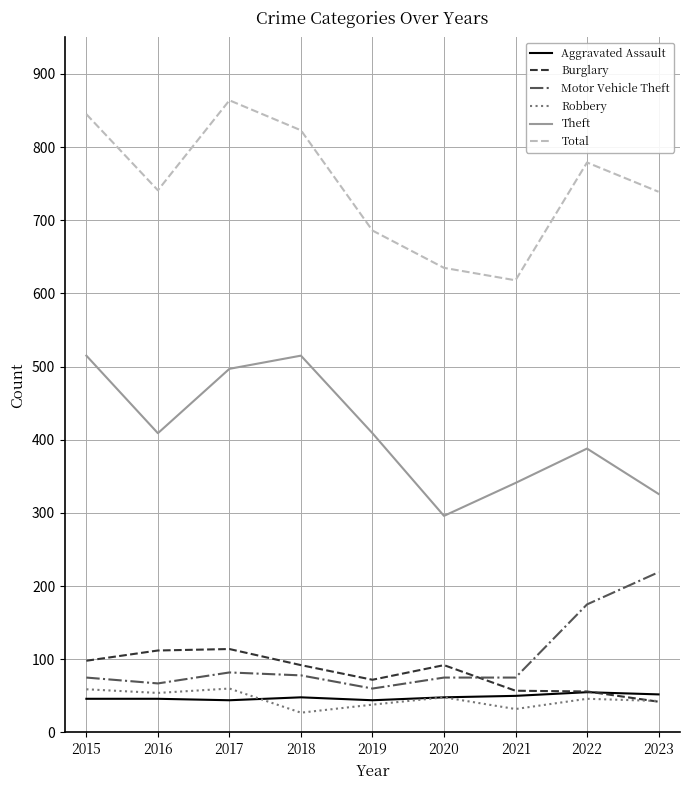

Count the number of categories in the chart.

9